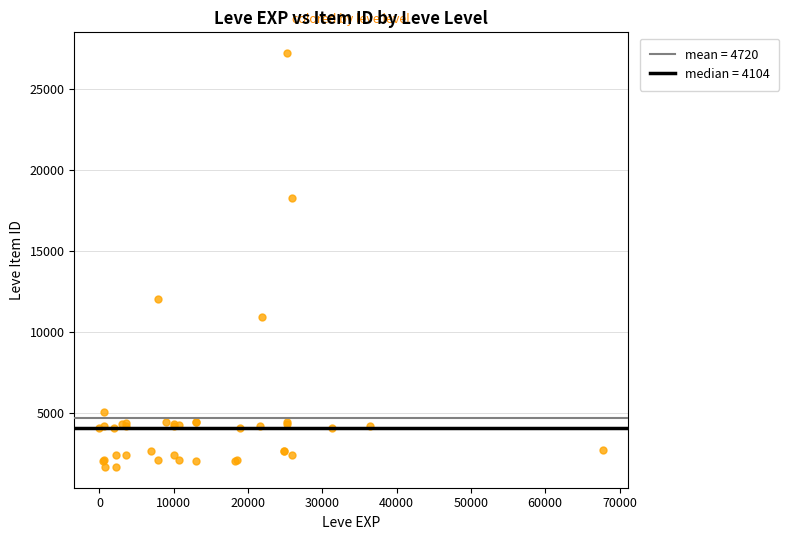

What Y value in the scatter plot is closest to 14448?

12018